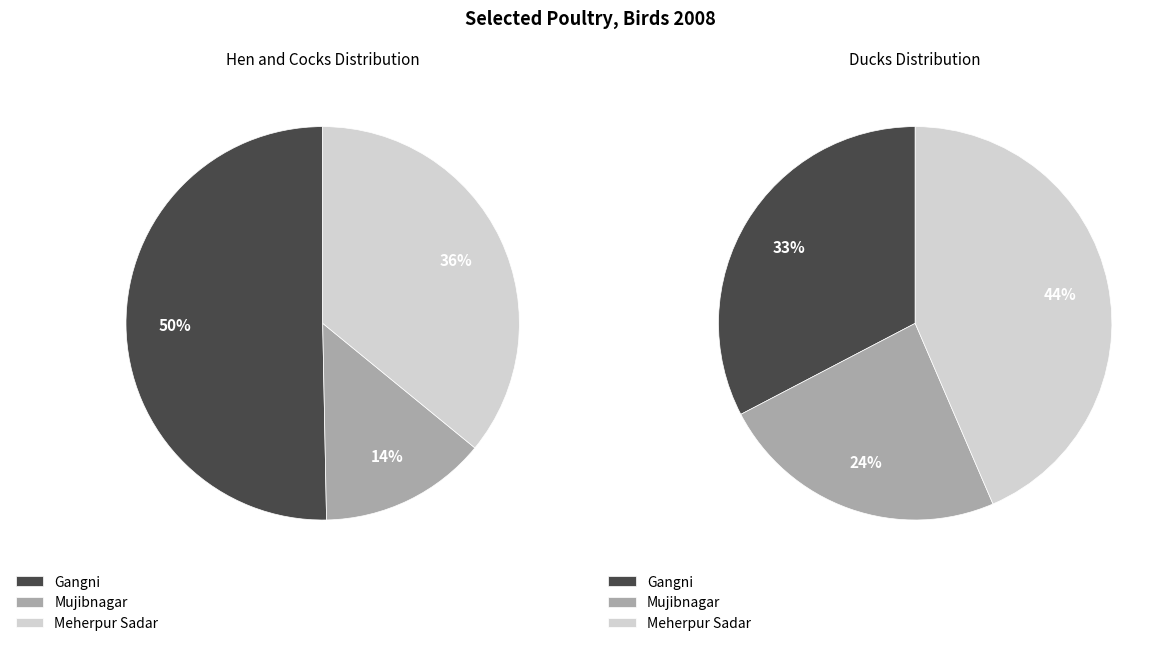

Which has a higher value, Mujibnagar or Gangni?

Gangni